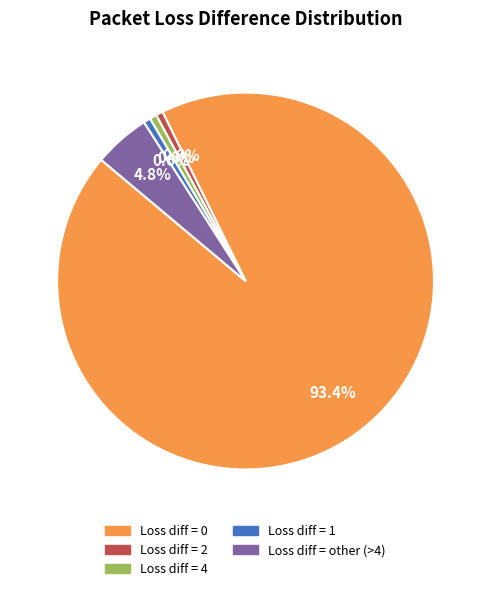

To the nearest percent, what is the average slice percentage?

20%